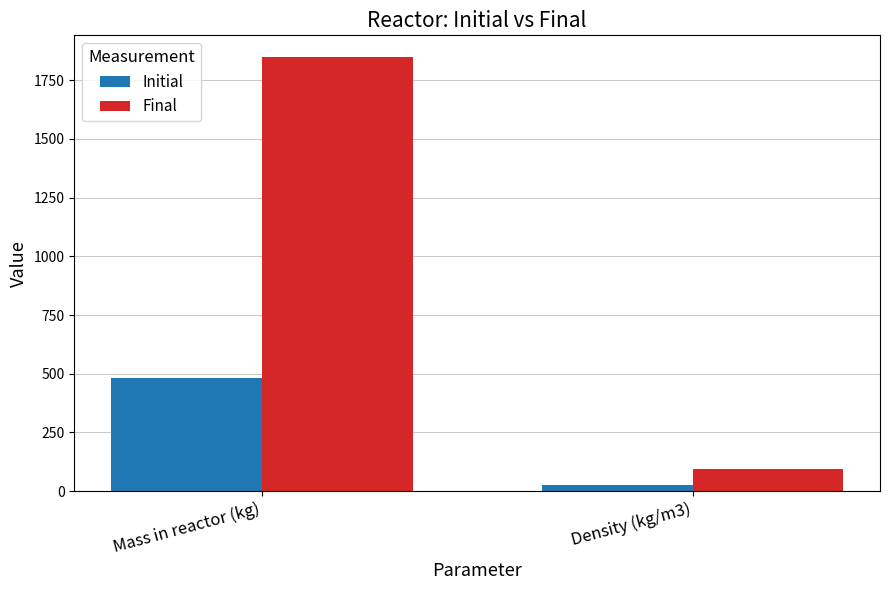

What is the smallest value displayed?

24.1